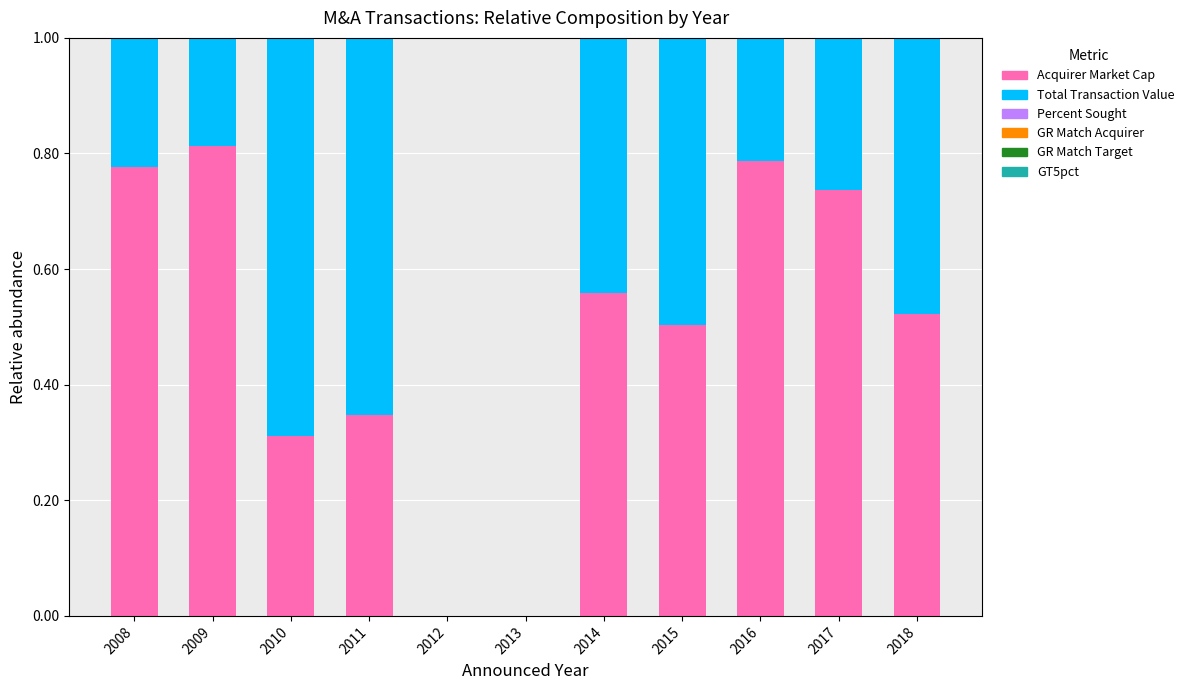

Which category has the highest value in the Acquirer Market Cap series?

2009